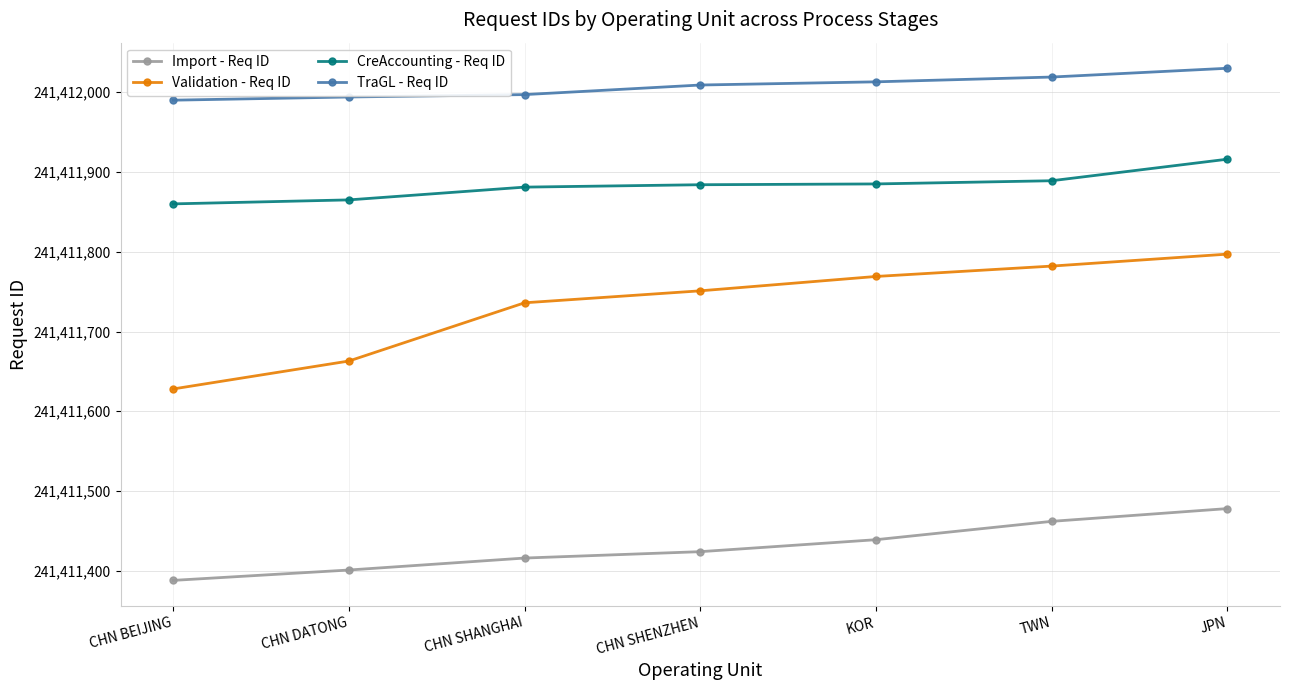

Which series has the widest spread of values?

Validation - Req ID